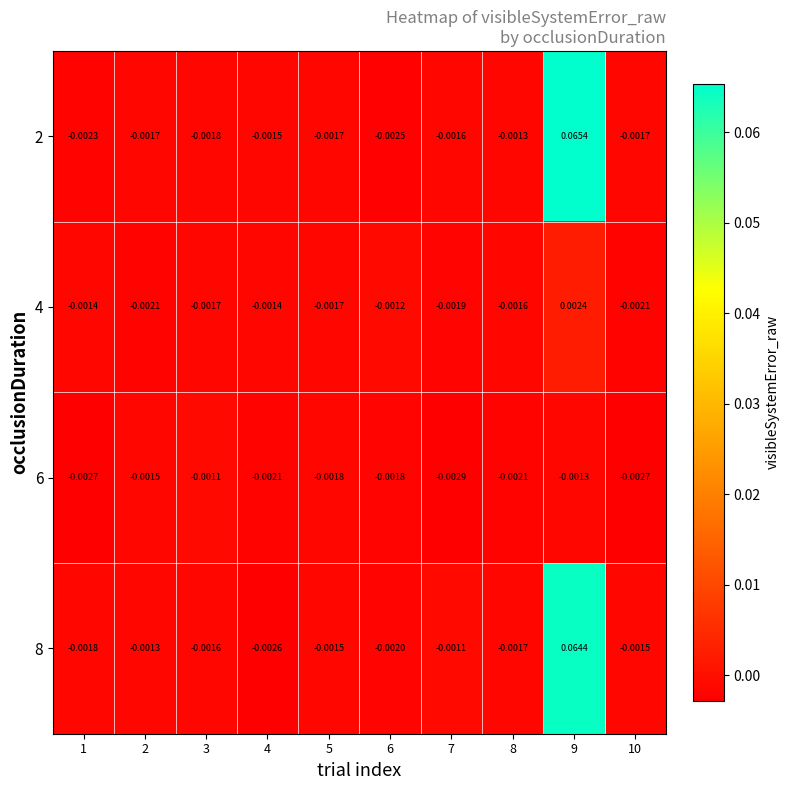

Is the value of 4 at 1 greater than the value of 8 at 10?

Yes